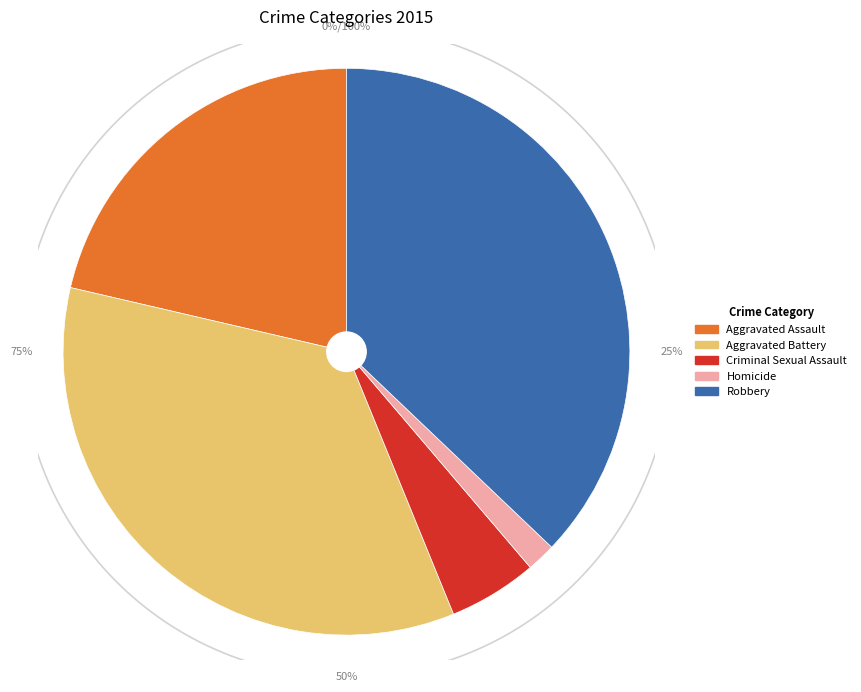

How many slices are in this pie chart?

5